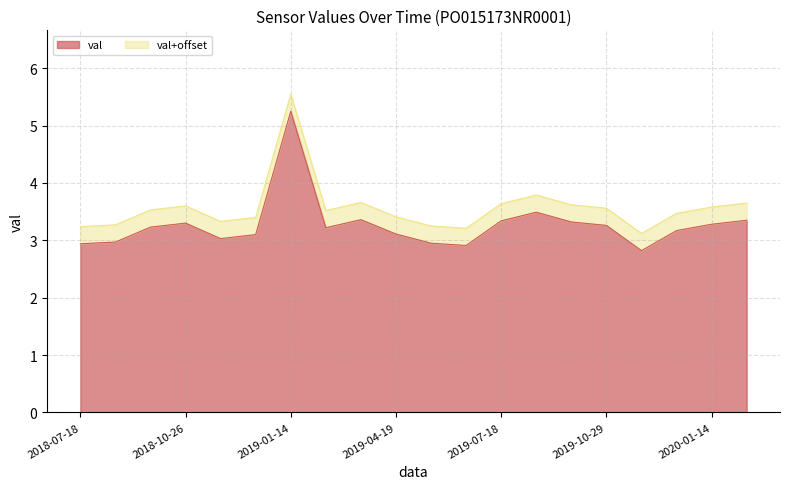

Which category has the highest value across all series?

2019-01-14